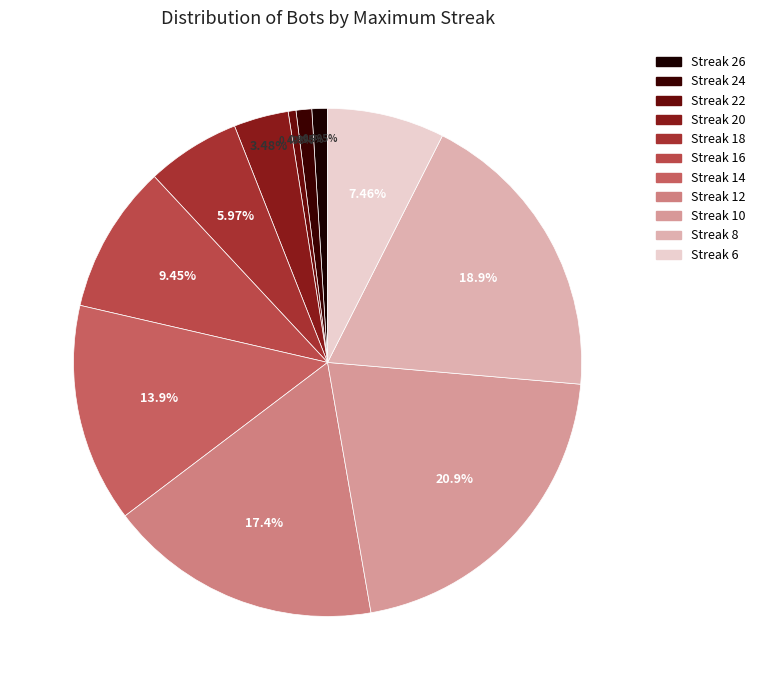

Rank the categories by value from lowest to highest.

22, 26, 24, 20, 18, 6, 16, 14, 12, 8, 10